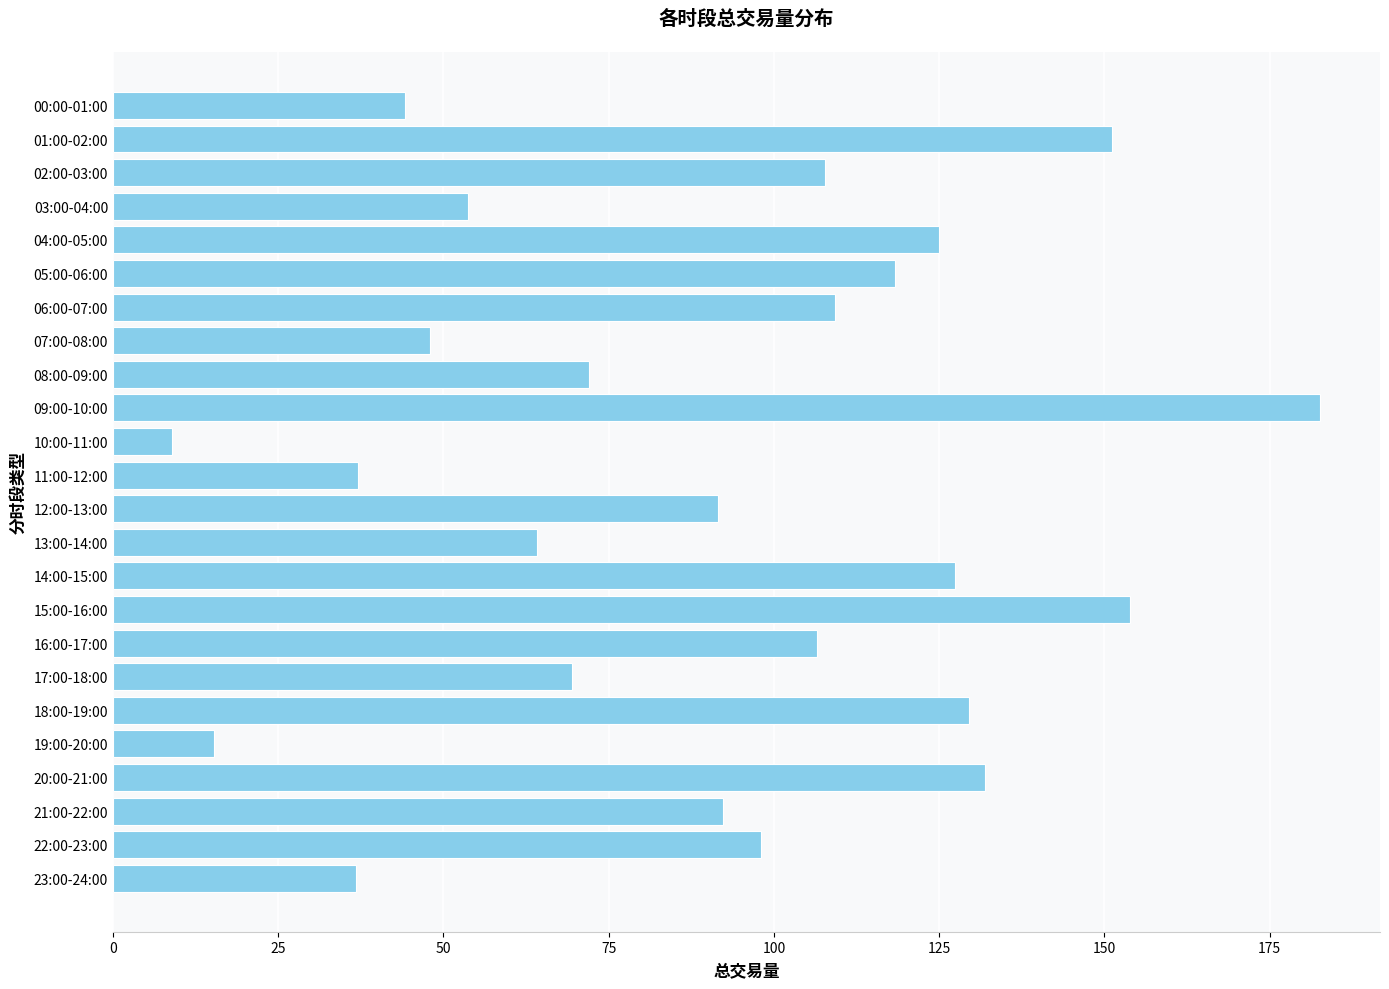

How many data points are above 98?

12